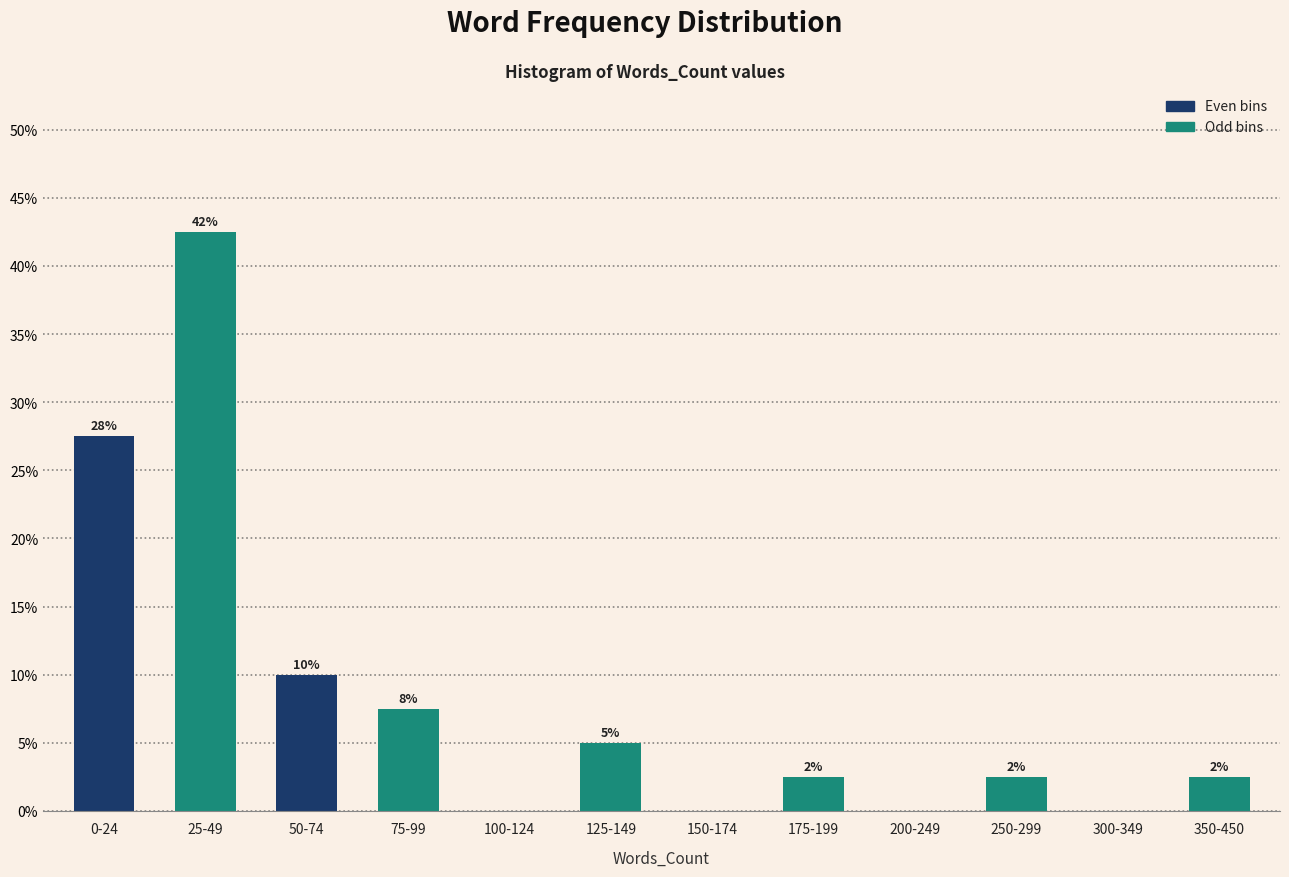

Are the bars horizontal?

No